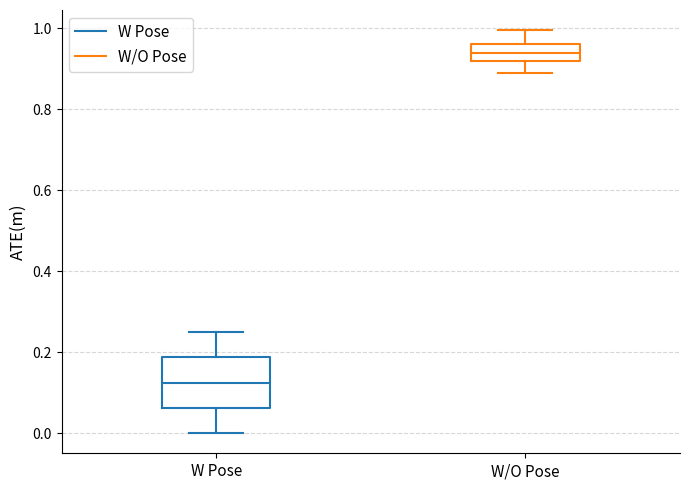

Reading left to right, transcribe this box plot: for each box, give where its median line is, the range the box spans, and where its two whiskers end, as read against the y-axis. The values are not printed on the chart, so give them approximately, as read against the axis.

W Pose: median 0.12, box 0.06 to 0.18, whiskers 0.00 to 0.26
W/O Pose: median 0.94, box 0.92 to 0.96, whiskers 0.88 to 1.00